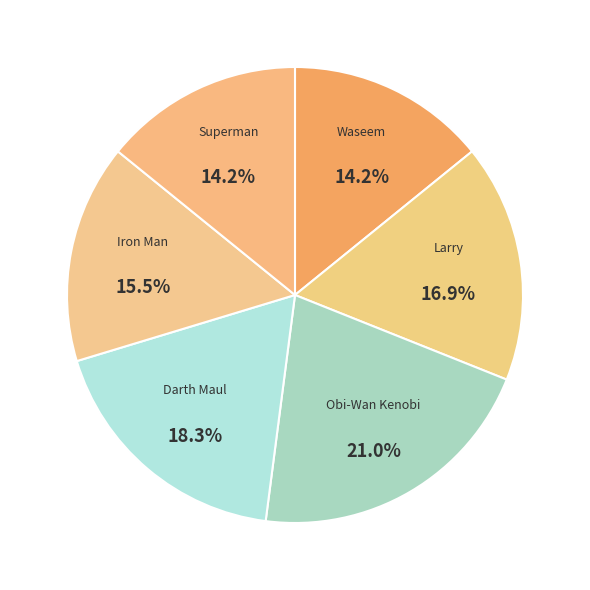

Approximately how many times larger is the value at Darth Maul compared to Waseem?

1.3